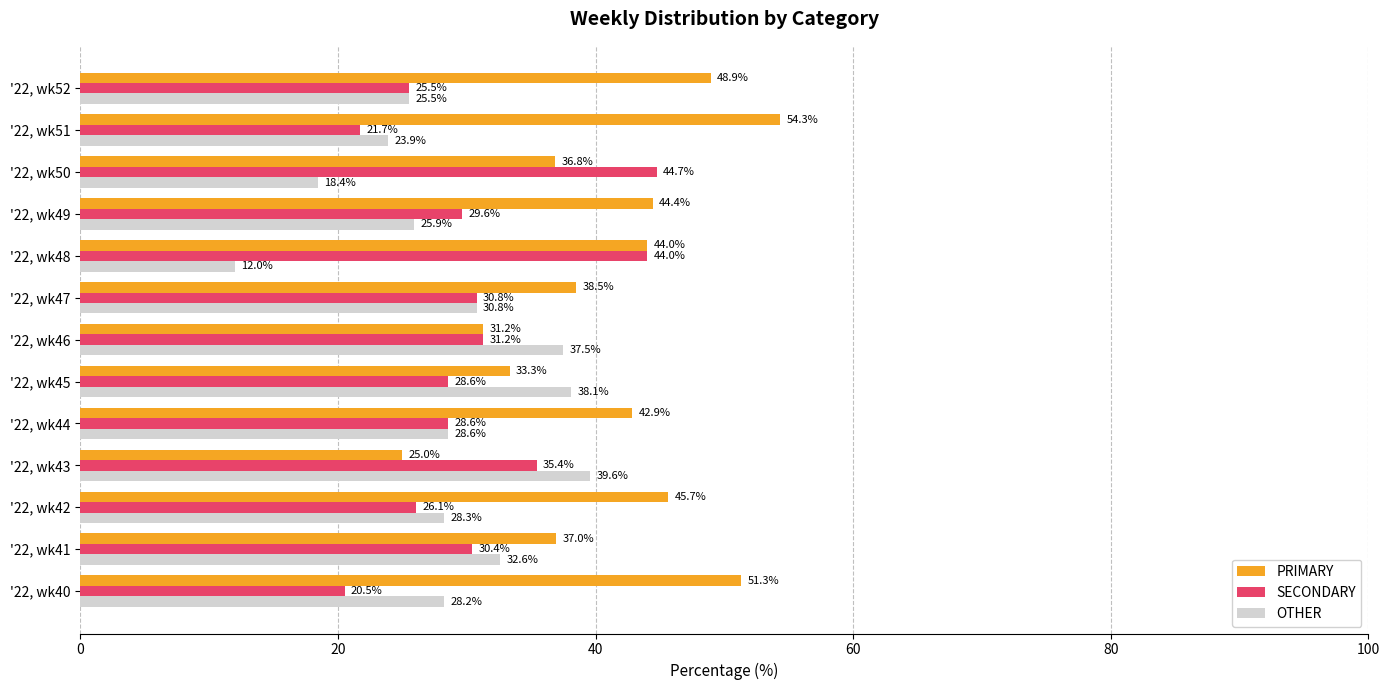

Rank the series by their average value, from lowest to highest.

OTHER, SECONDARY, PRIMARY